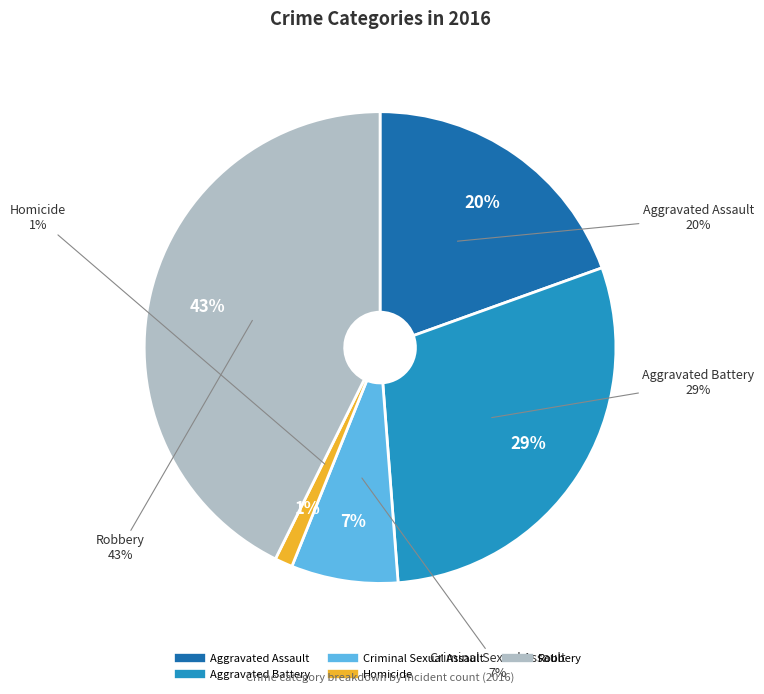

Do Robbery and Aggravated Assault together represent more than half of the pie?

Yes